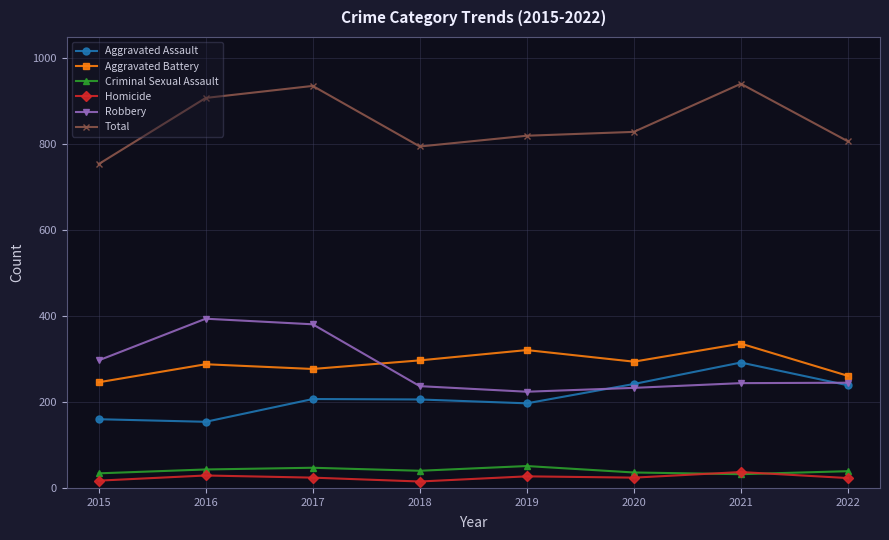

Count the number of data series in this chart.

6